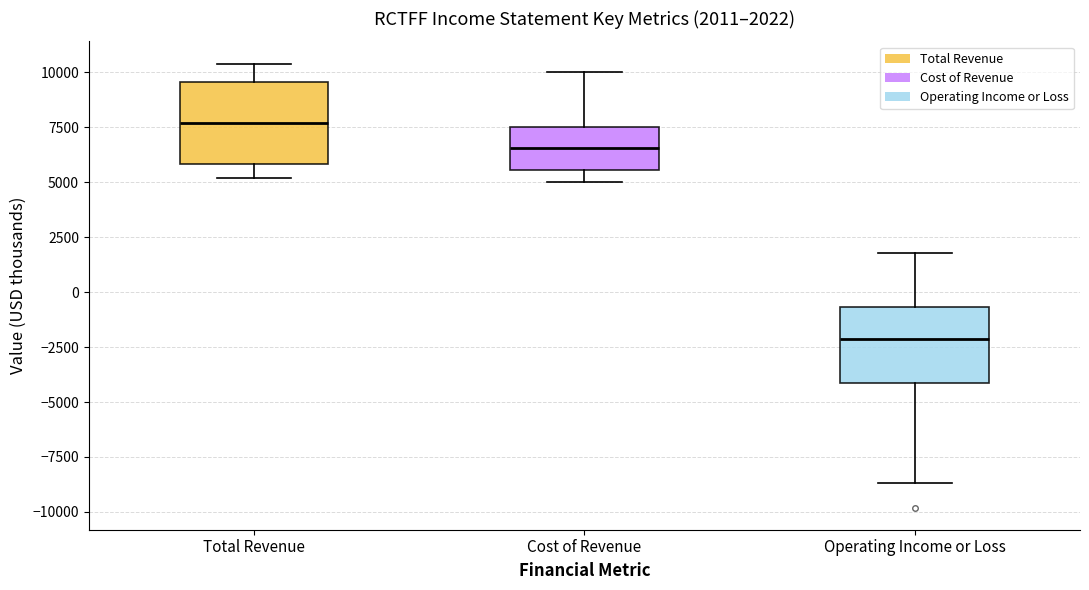

Which box's median line is the highest?

Total Revenue